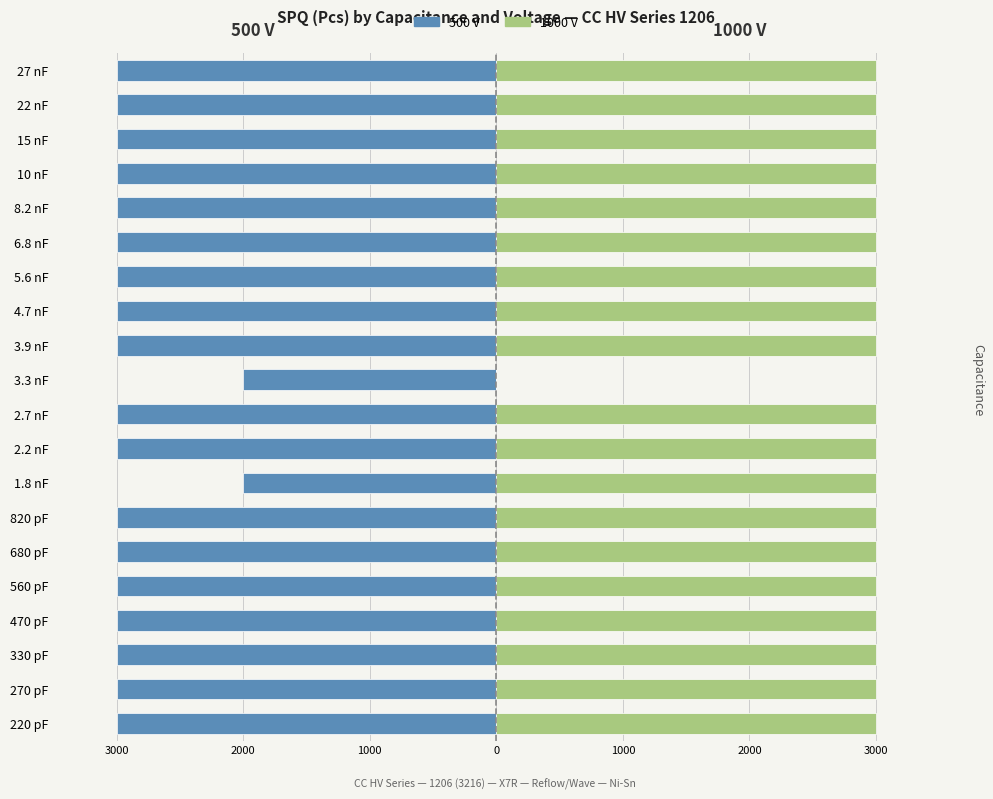

Reading right to left, transcribe all the data shown in this chart.

500V: -3000	-3000	-3000	-3000	-3000	-3000	-3000	-3000	-3000	-2000	-3000	-3000	-2000	-3000	-3000	-3000	-3000	-3000	-3000	-3000
1000V: 3000	3000	3000	3000	3000	3000	3000	3000	3000	0	3000	3000	3000	3000	3000	3000	3000	3000	3000	3000